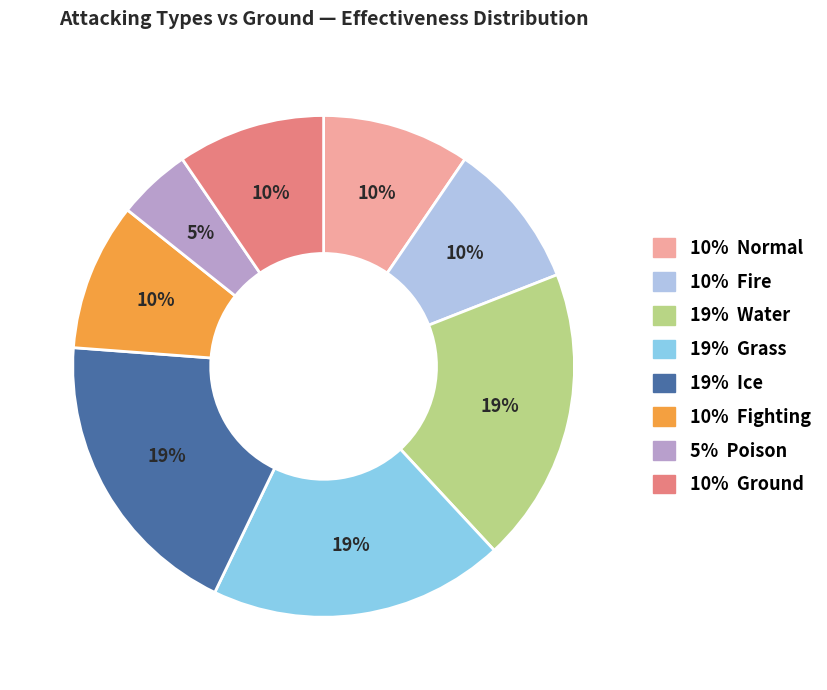

To the nearest percent, what is the average slice percentage?

12%